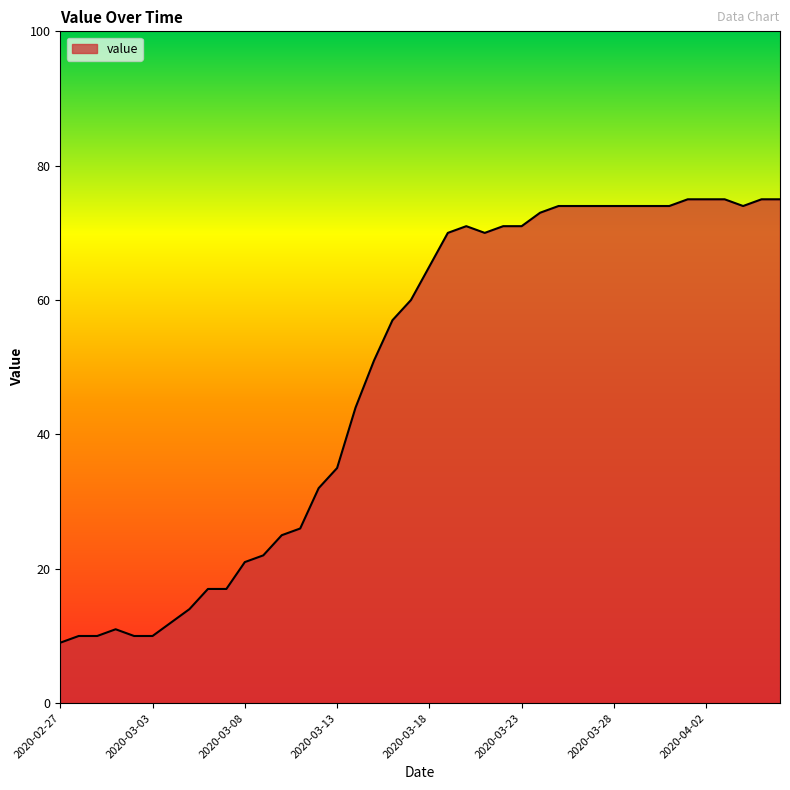

What is the minimum value shown in the chart?

9